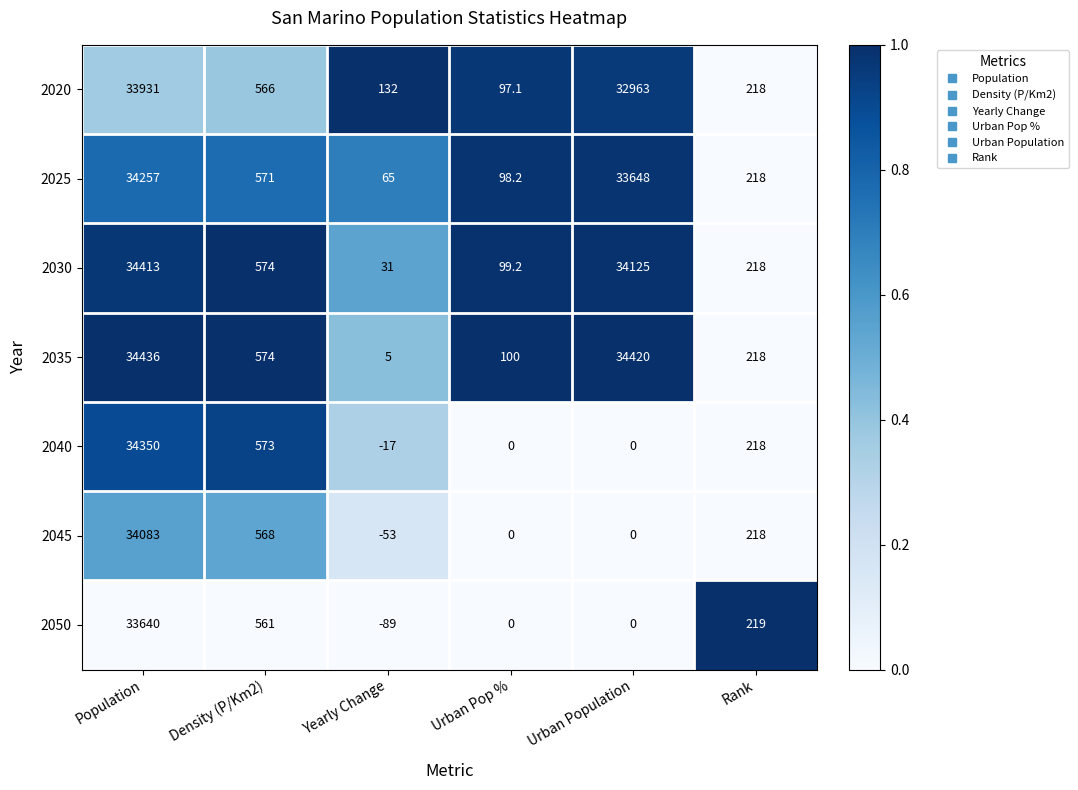

How many series are shown in this chart?

7